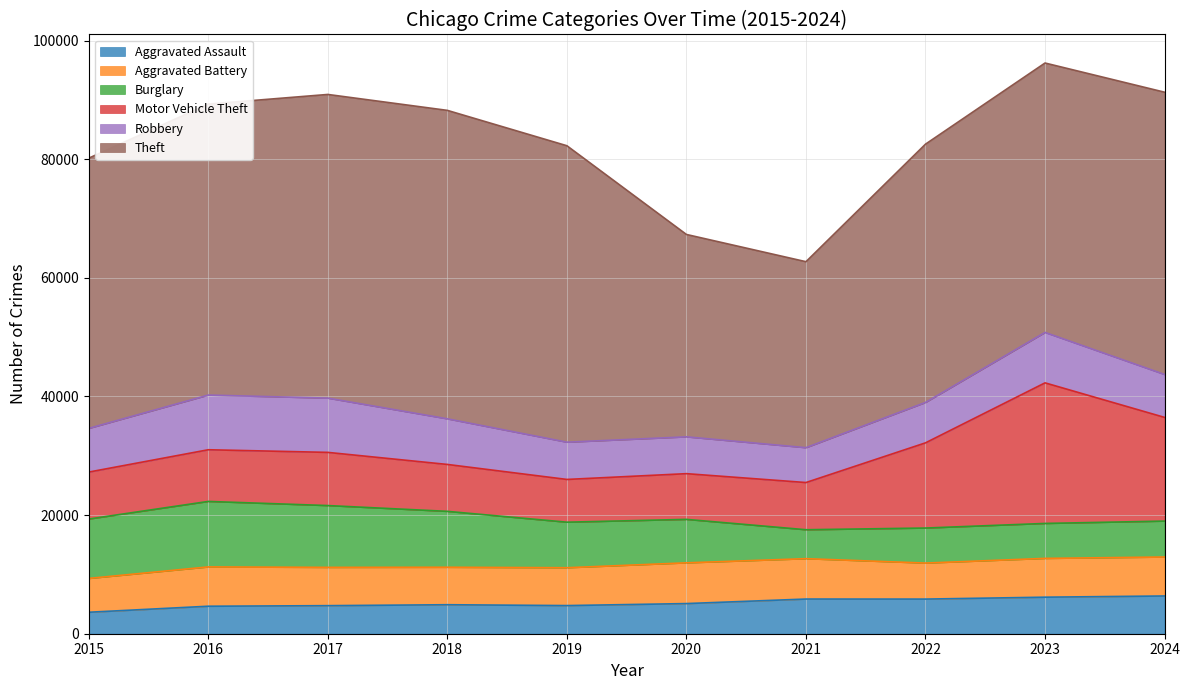

What are all the series names shown in the legend?

Aggravated Assault, Aggravated Battery, Burglary, Motor Vehicle Theft, Robbery, Theft